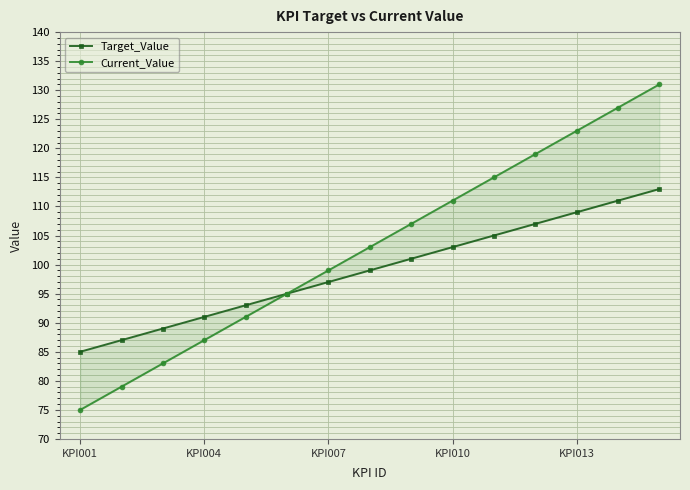

Rank the series by their average value, from highest to lowest.

Current_Value, Target_Value